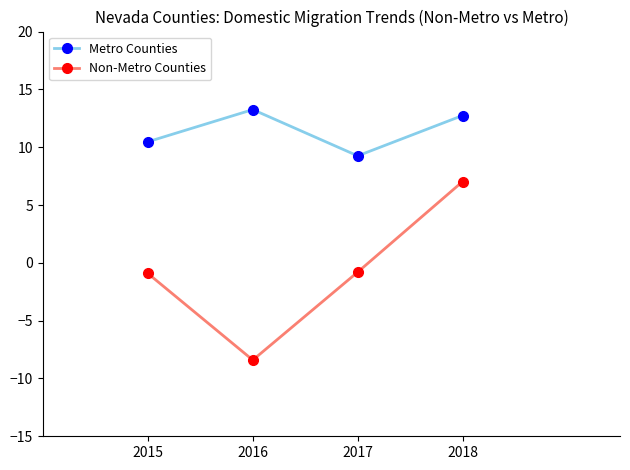

How many interior local peaks does the Metro Counties series have?

1